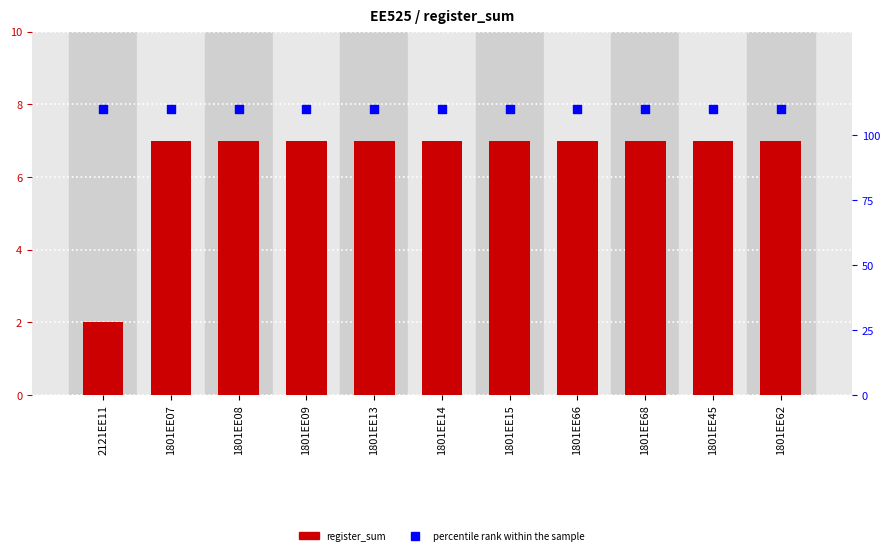

What are all the series names shown in the legend?

register_sum, percentile rank within the sample